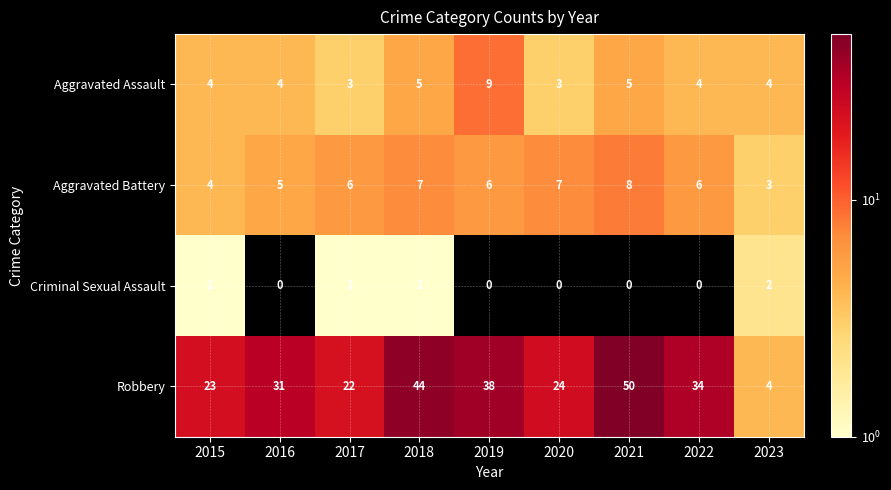

Which series has the widest spread of values?

Robbery